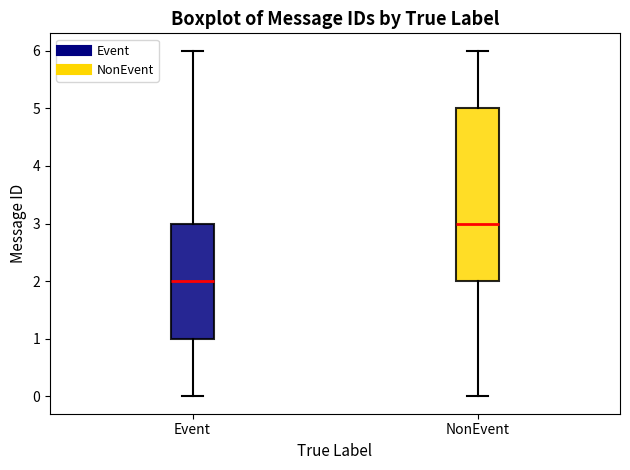

Reading left to right, transcribe this box plot: for each box, give where its median line is, the range the box spans, and where its two whiskers end, as read against the y-axis. The values are not printed on the chart, so give them approximately, as read against the axis.

Event: median 2, box 1 to 3, whiskers 0 to 6
NonEvent: median 3, box 2 to 5, whiskers 0 to 6